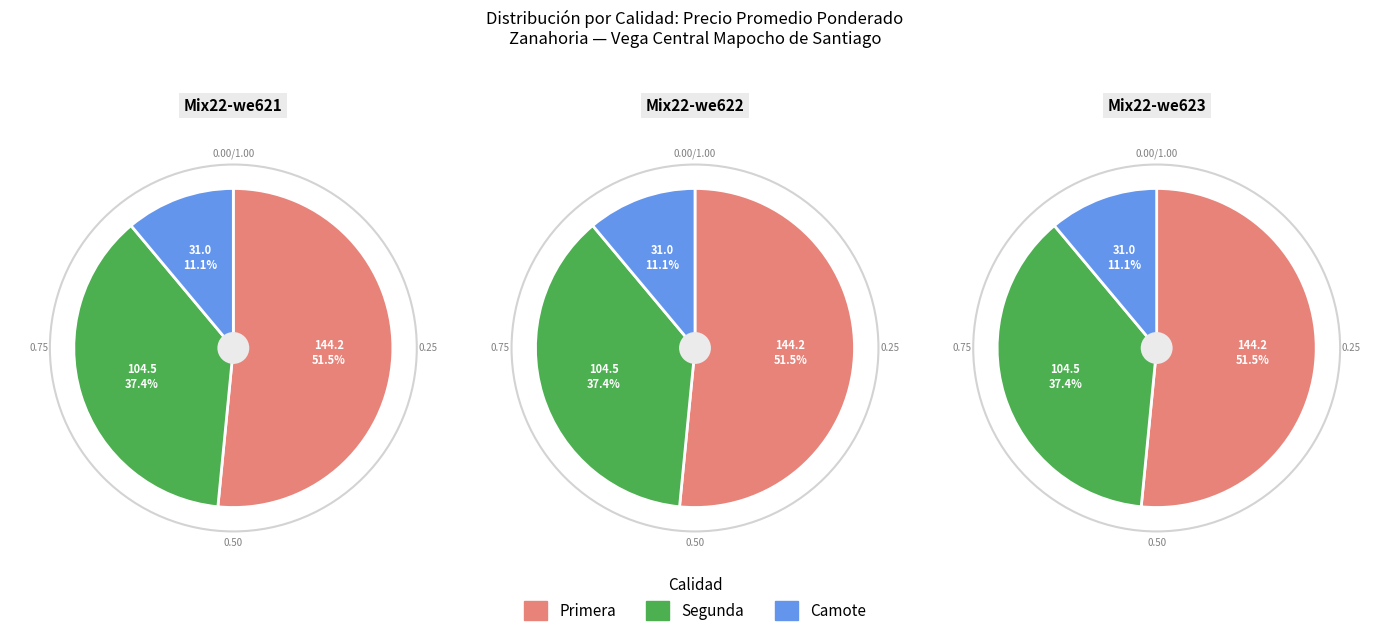

Is Camote the majority of the pie?

No